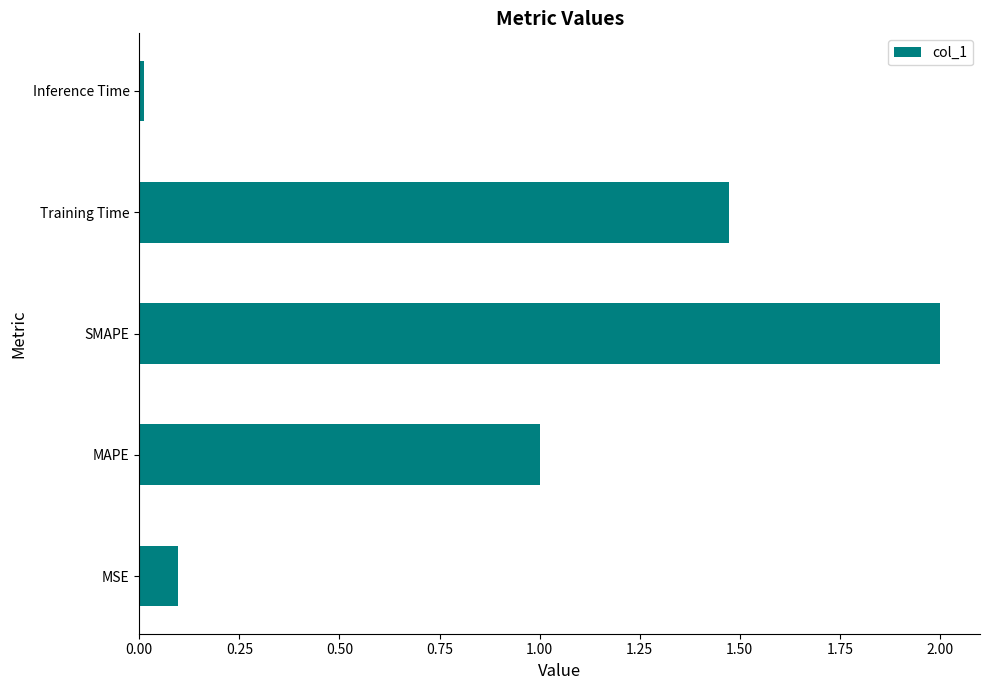

Which has a higher value, MSE or MAPE?

MAPE